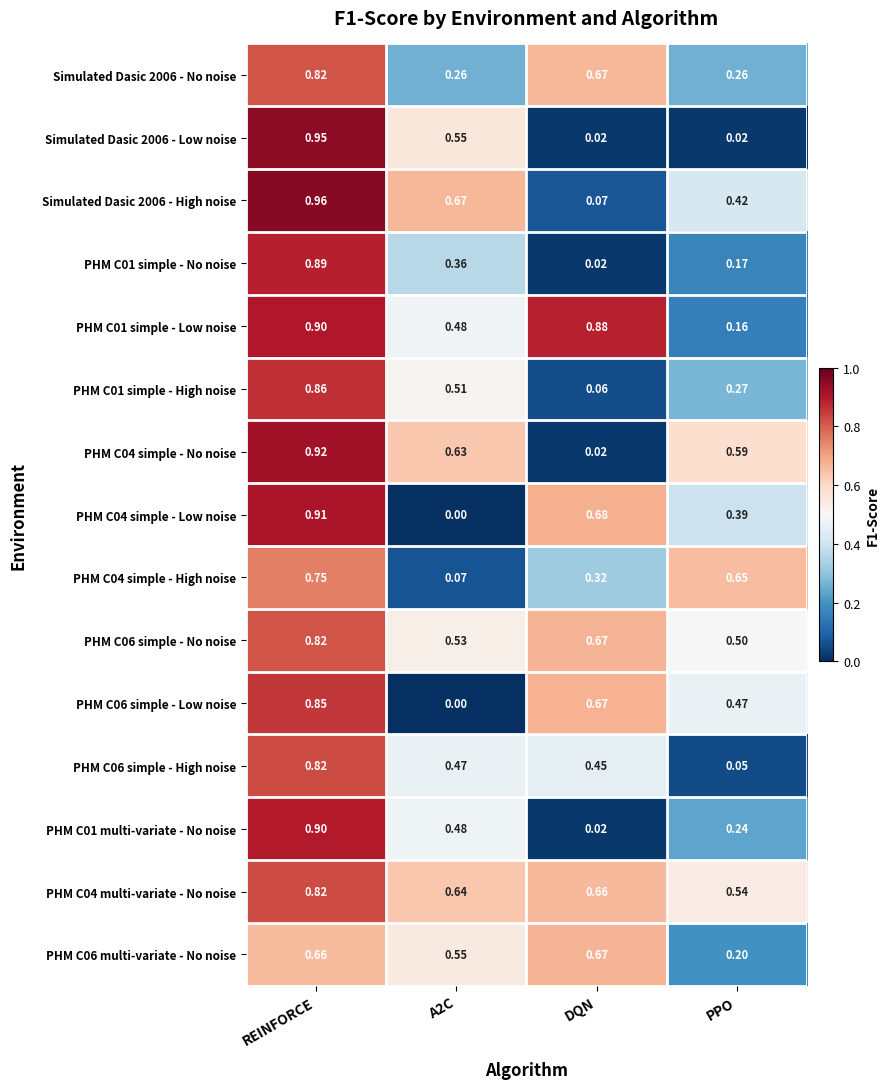

Which series has the widest spread of values?

Simulated Dasic 2006 - Low noise